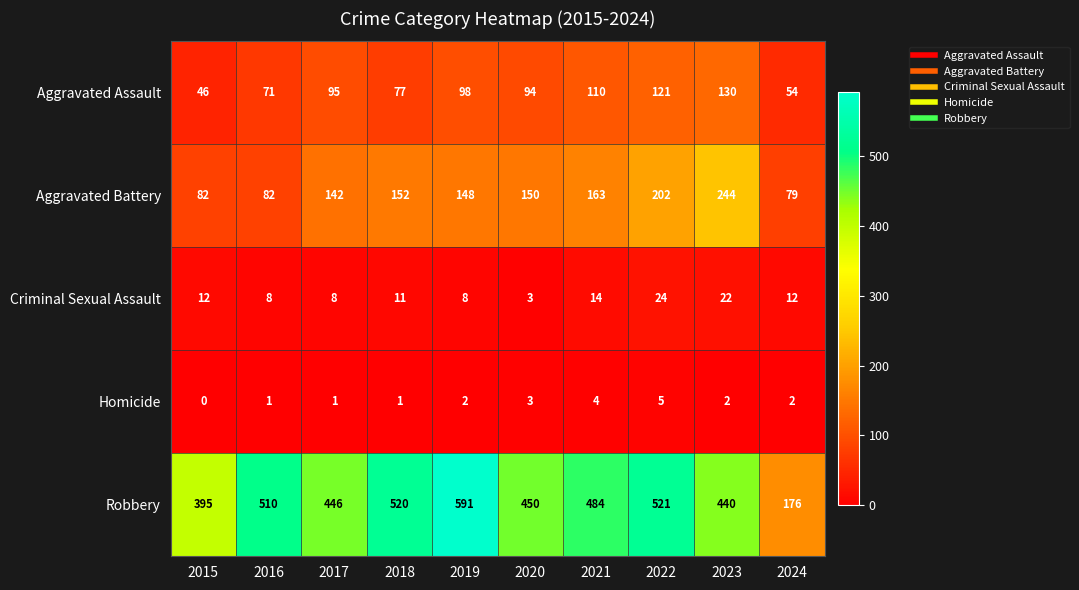

Read the Aggravated Assault value at 2022.

121